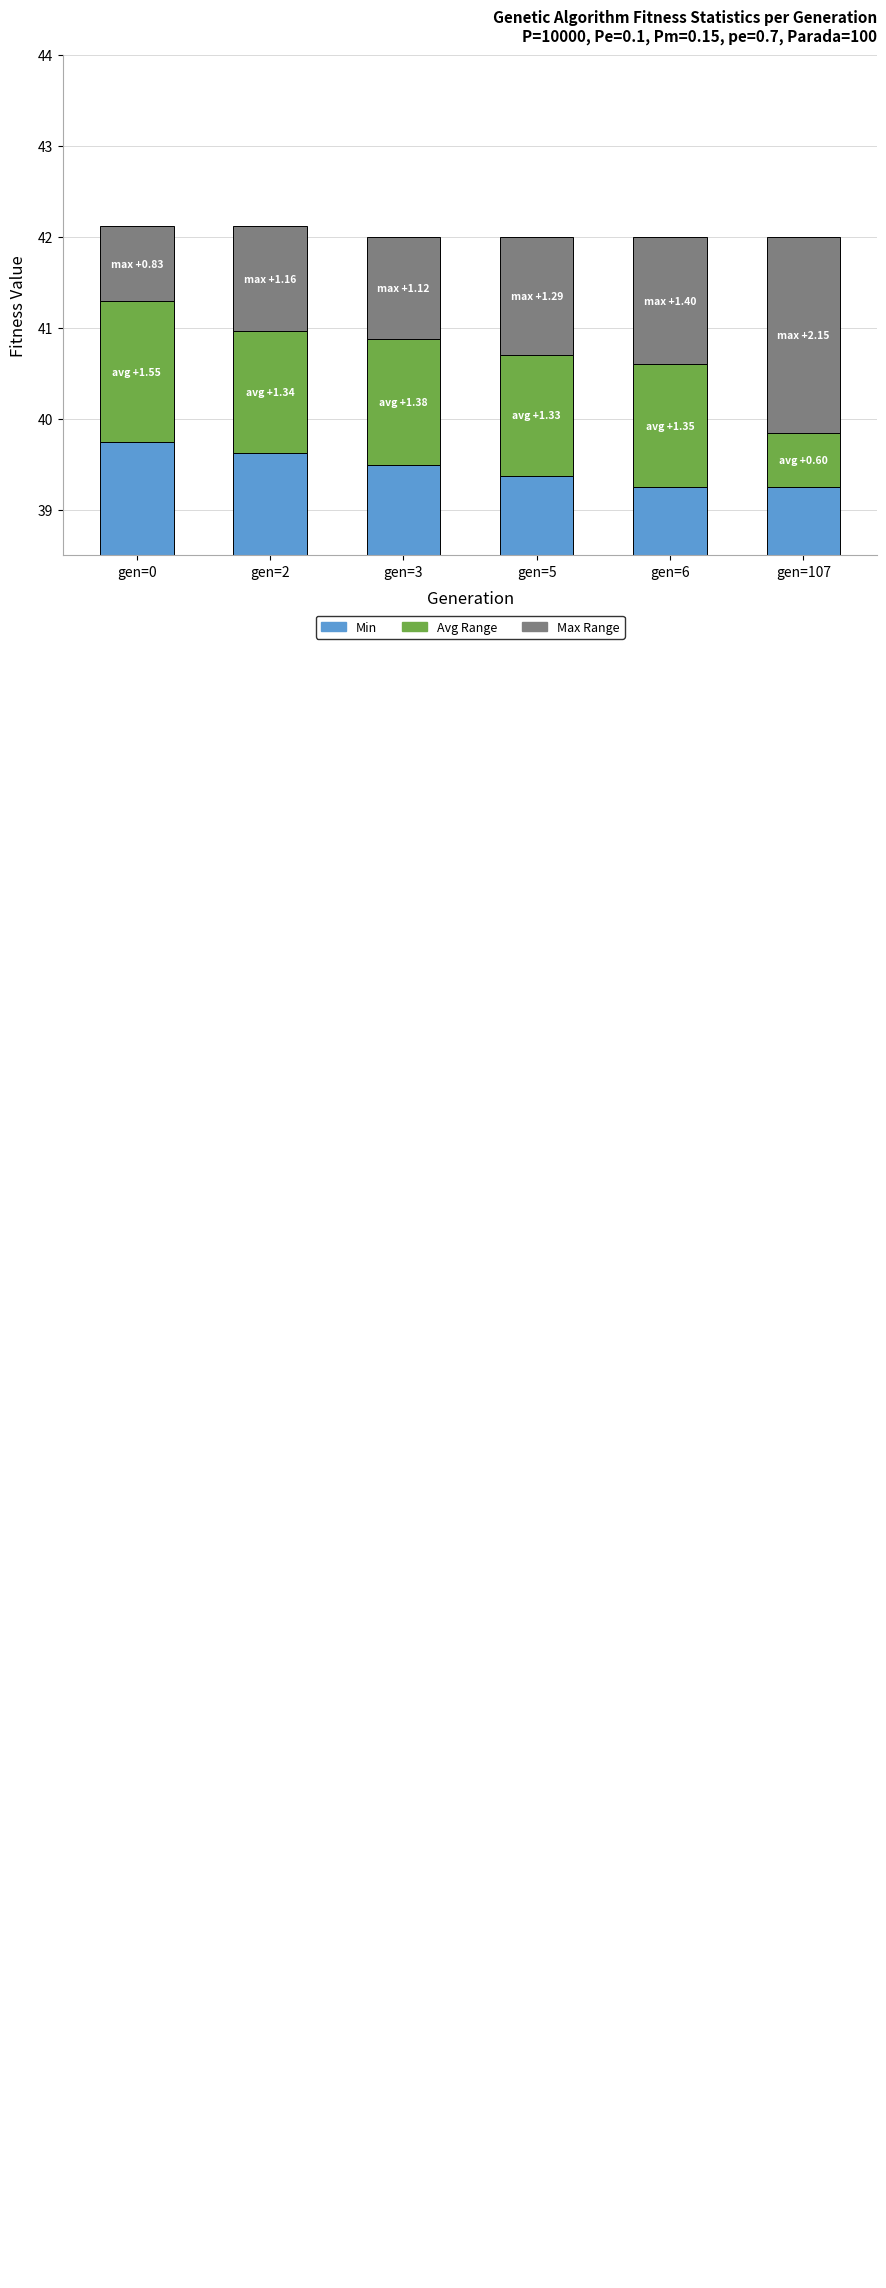

Are the bars horizontal?

No